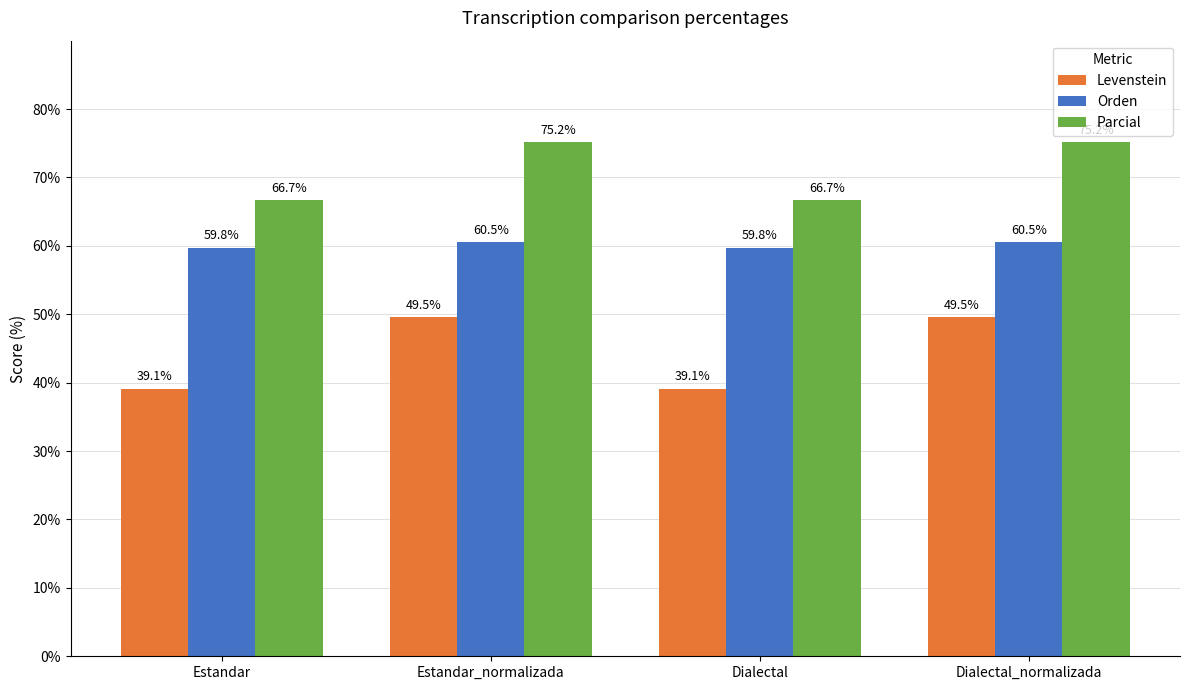

At how many categories does at least one series exceed 53?

4